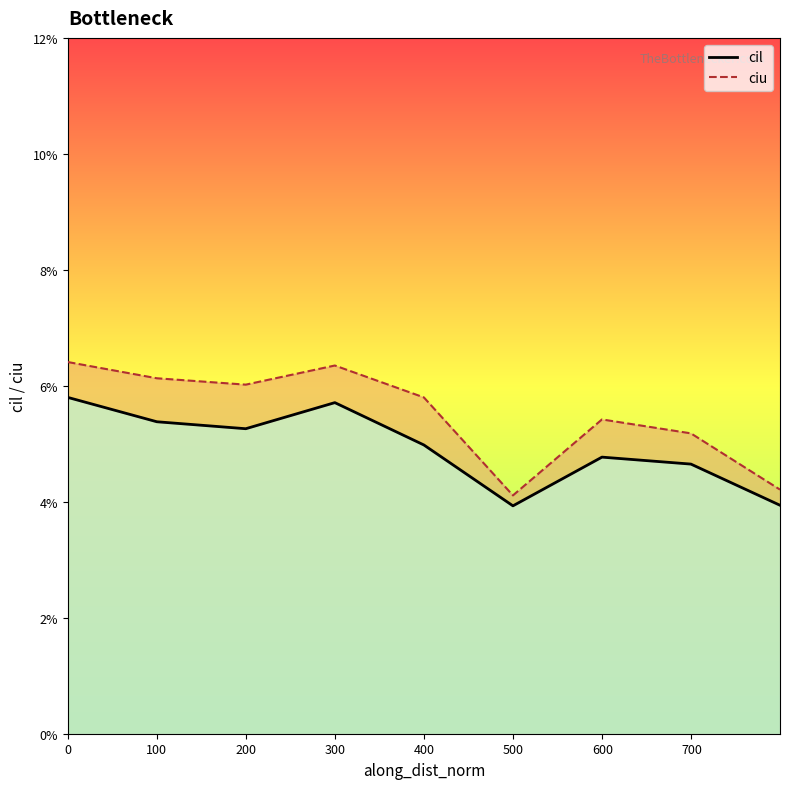

True or false: ciu and cil cross at least once.

False